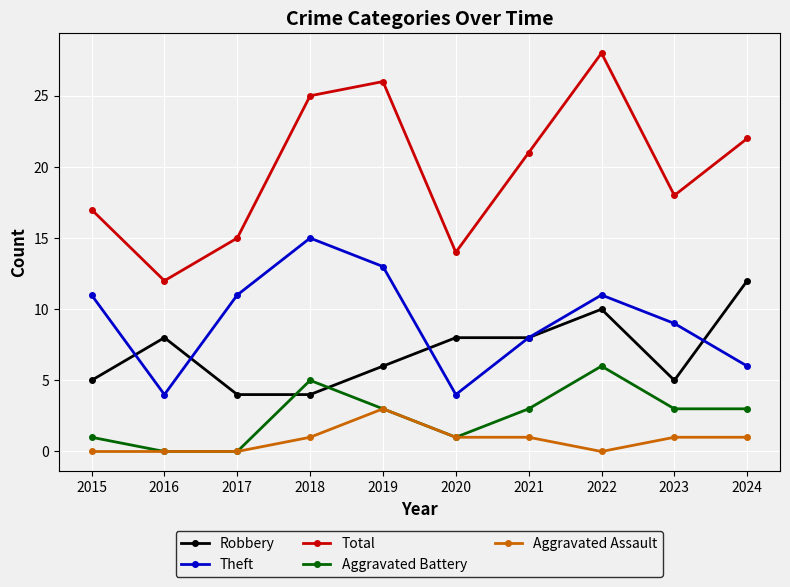

Which category has the highest value across all series?

2022